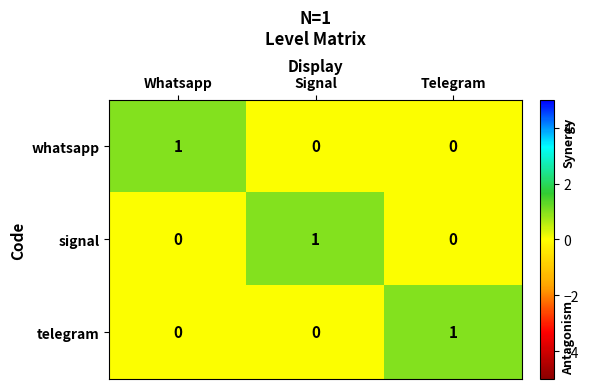

At how many categories does at least one series exceed 0?

3